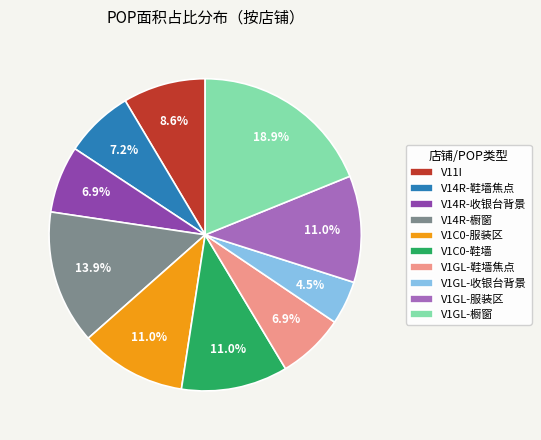

What percentage is NOT represented by V11I?

91.4%